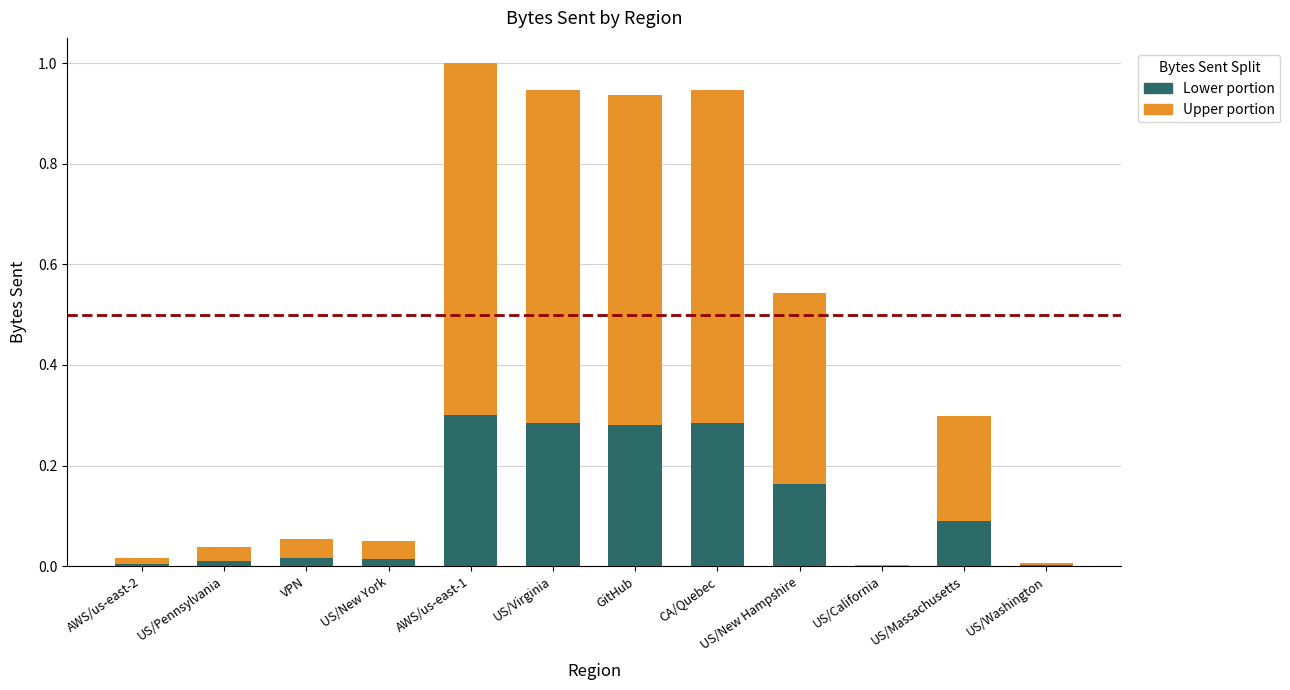

At which category is the sum across all series the highest?

AWS/us-east-1